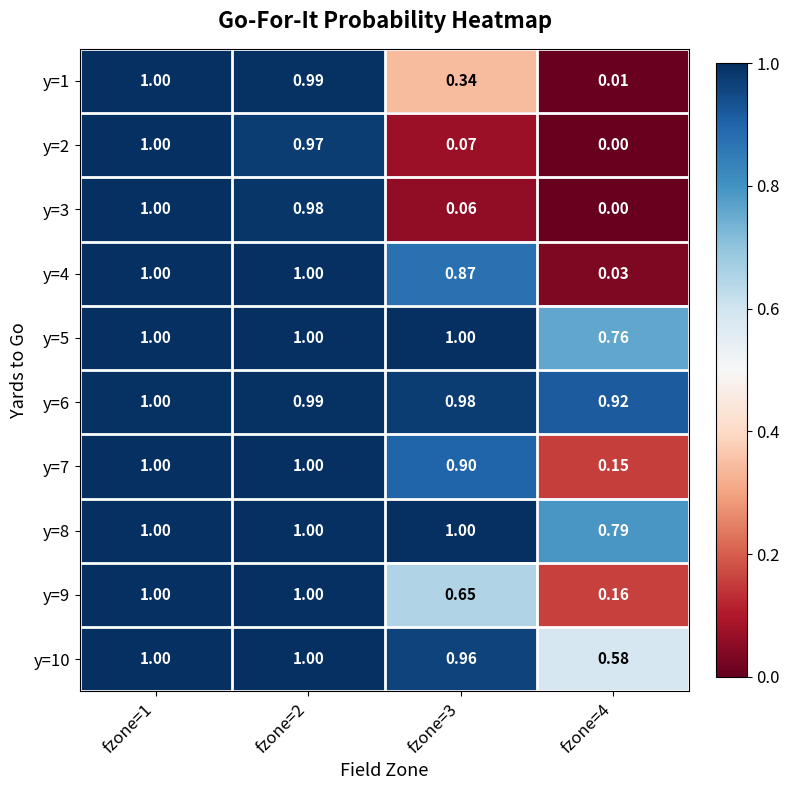

At how many categories does at least one series exceed 0?

4